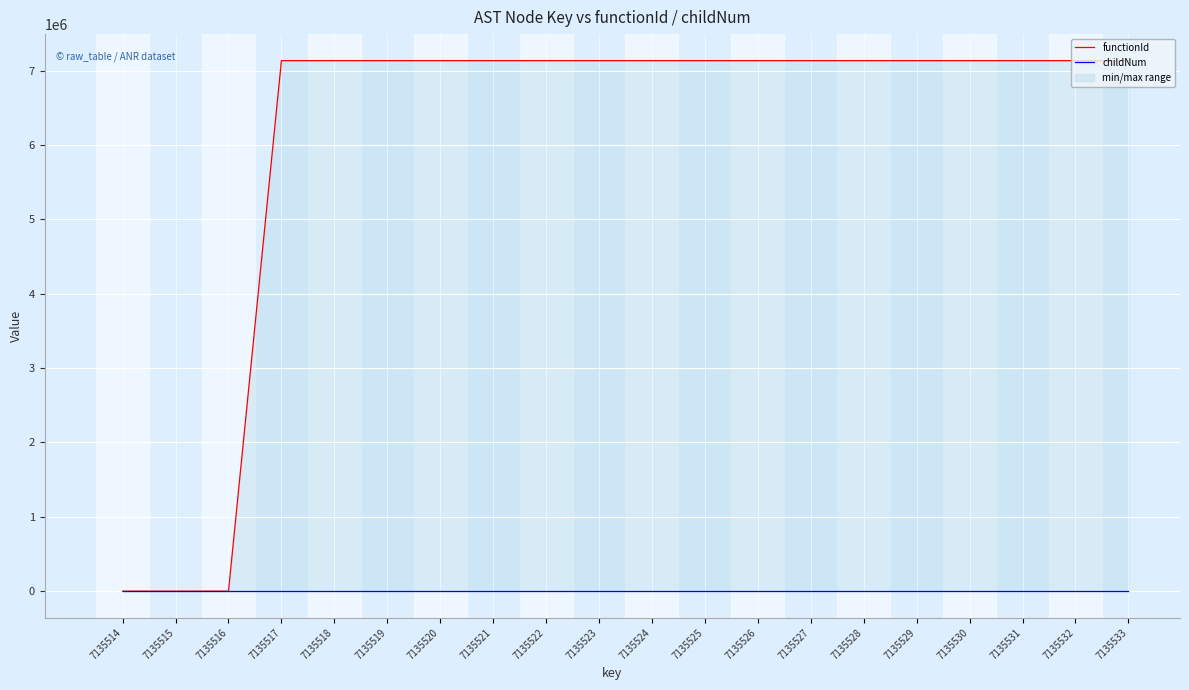

What is the value of the childNum point at the 20th from the left?

3